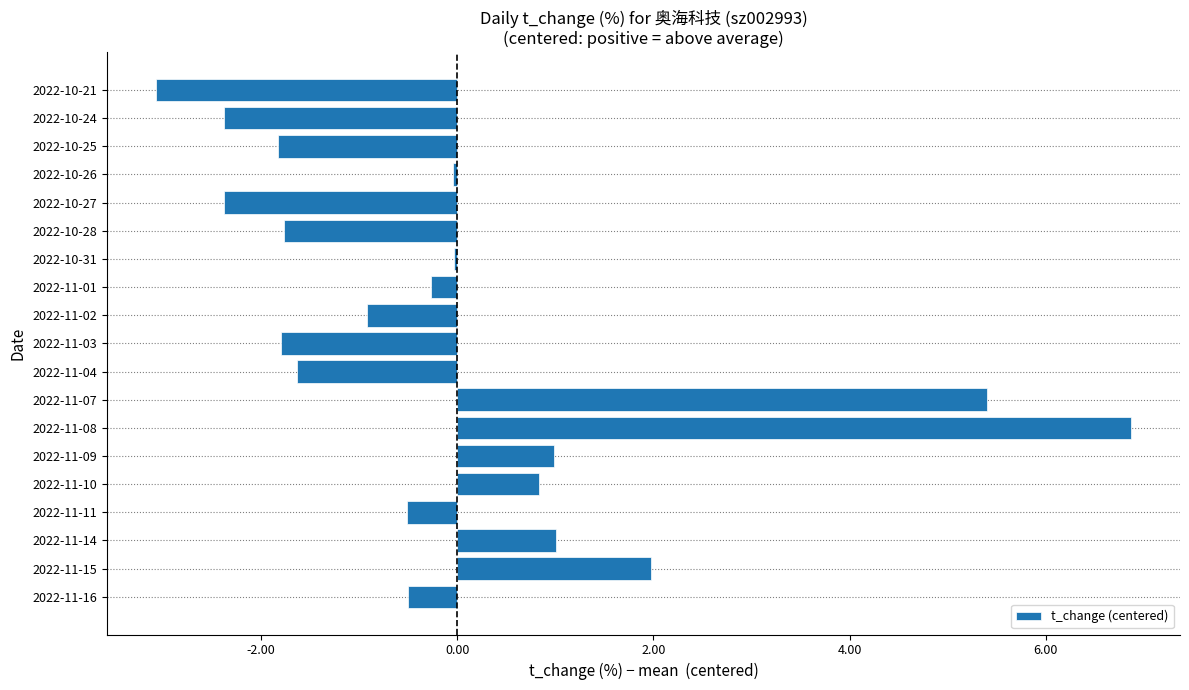

How many distinct data groups are displayed?

1